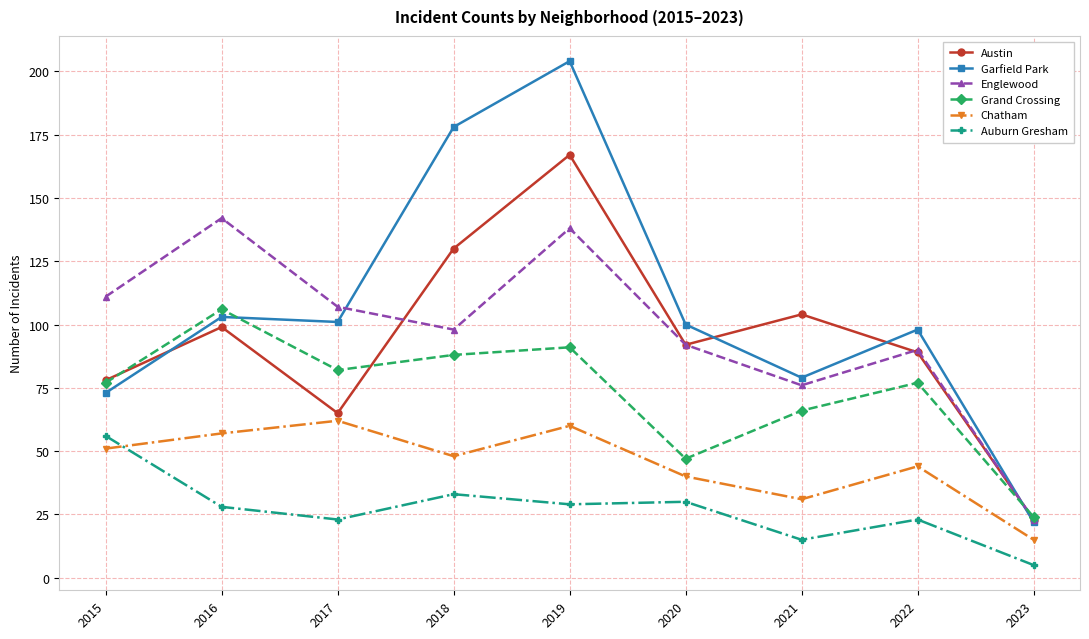

Which category has the lowest value across all series?

2023